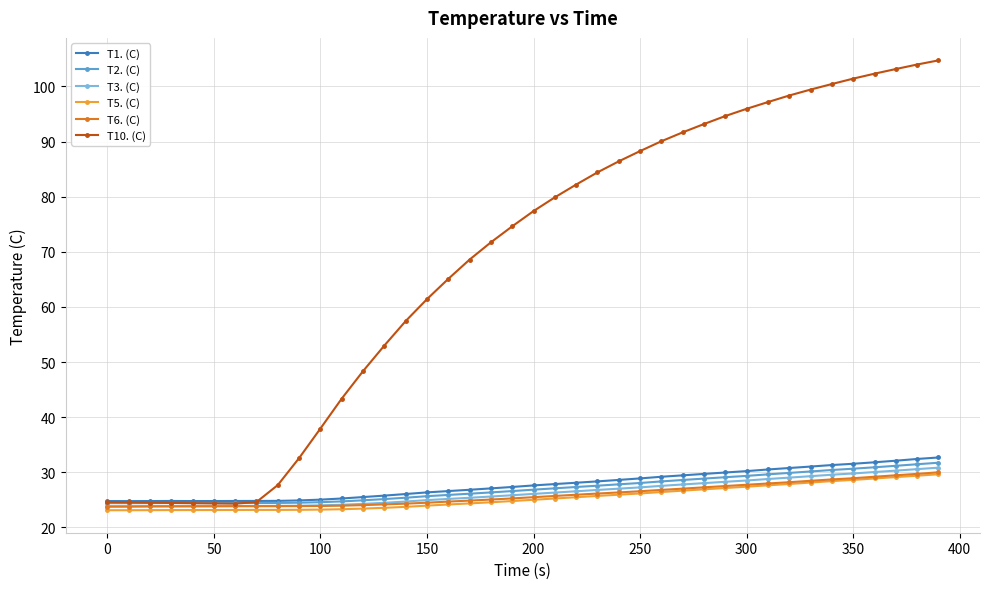

How many series are shown in this chart?

6